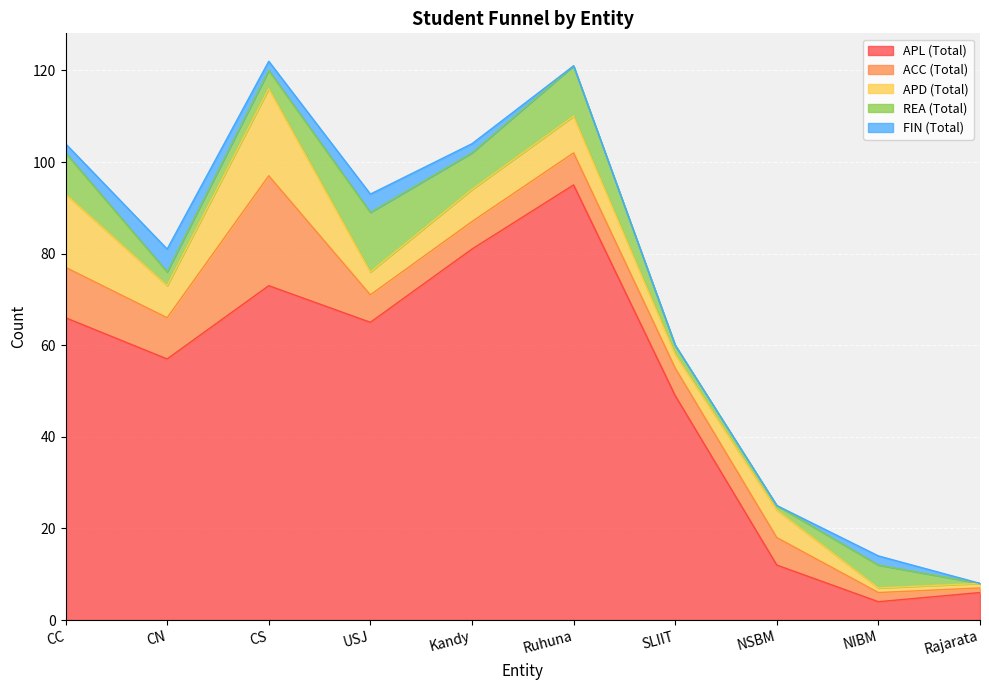

What is the value of the ACC (Total) point at the 7th from the left?

6